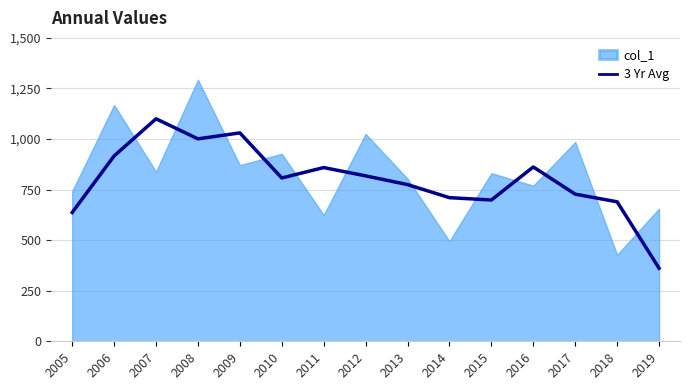

Is it true that the value at 2005 is 636.7?

True